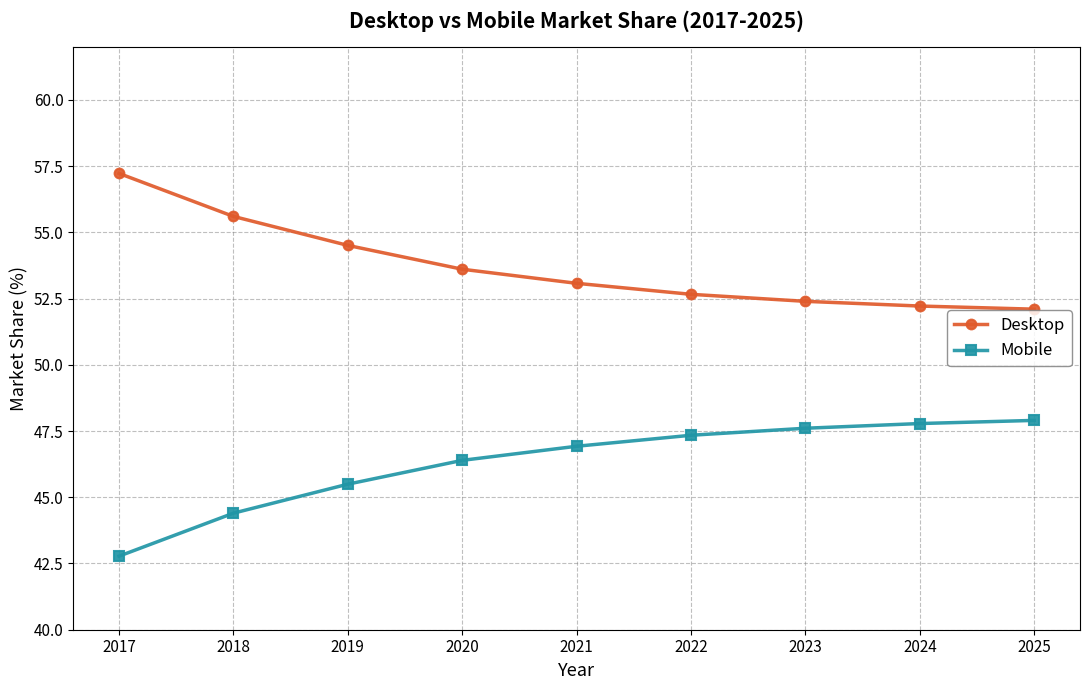

Does the chart display data point markers on the line(s)?

Yes